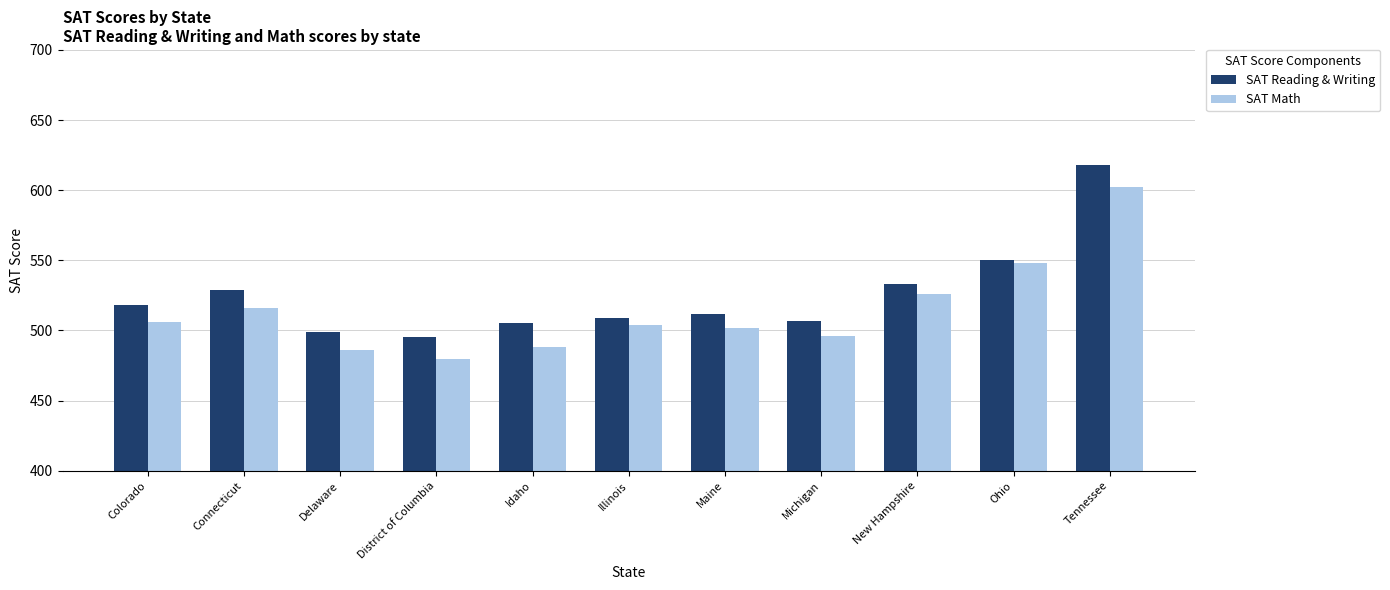

What is the total value across all series at Connecticut?

1045